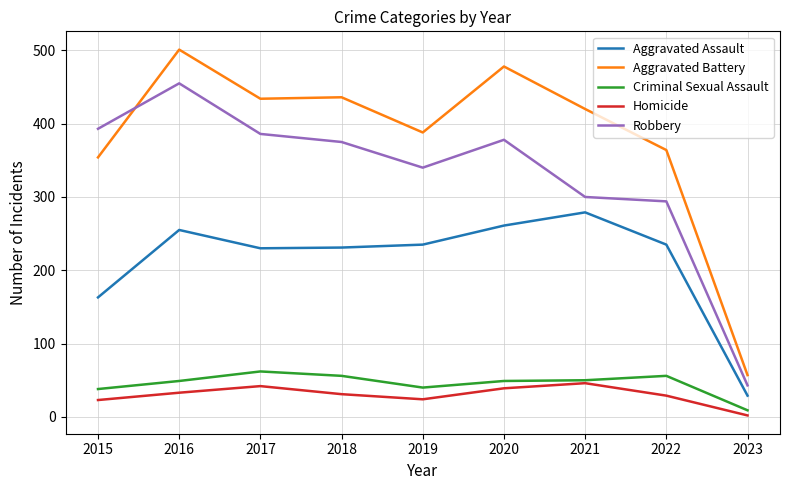

Which series has the largest range (max minus min)?

Aggravated Battery